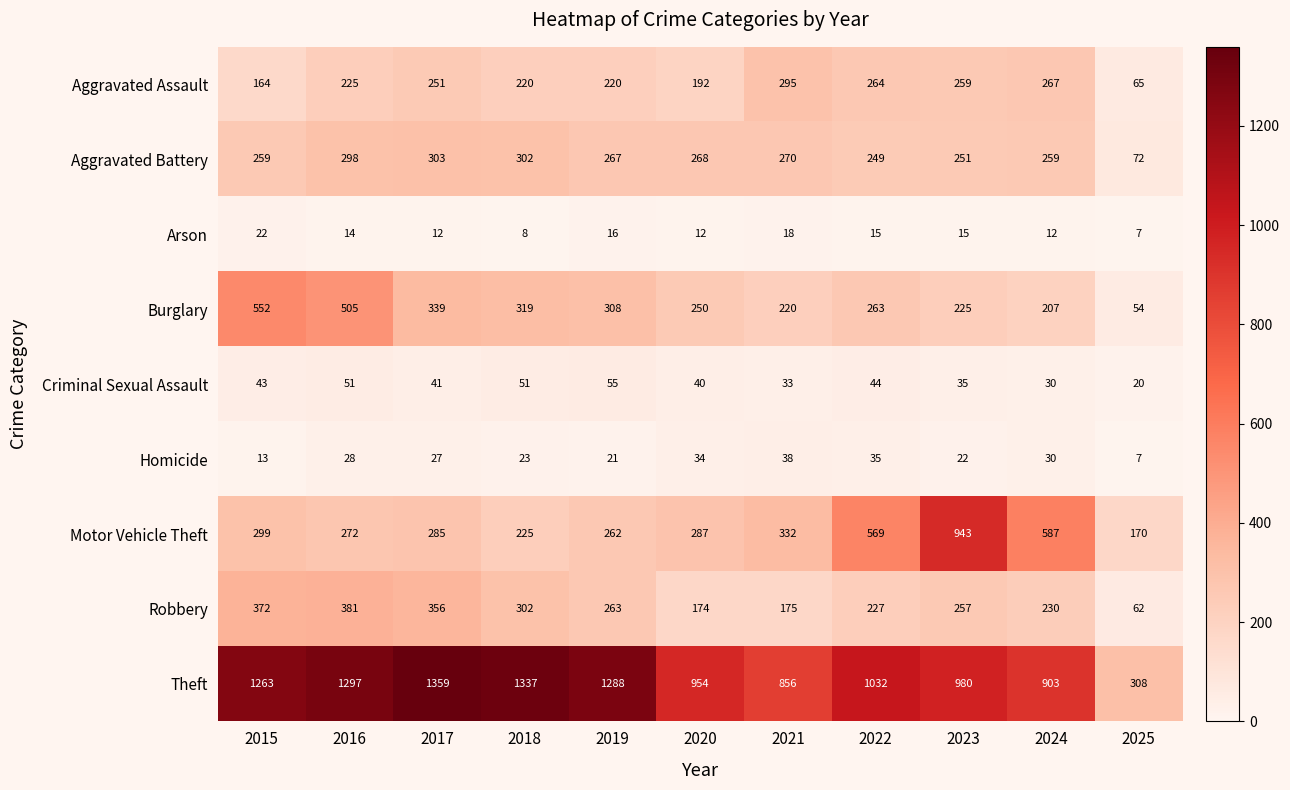

At which category does the chart reach its peak across all series?

2017